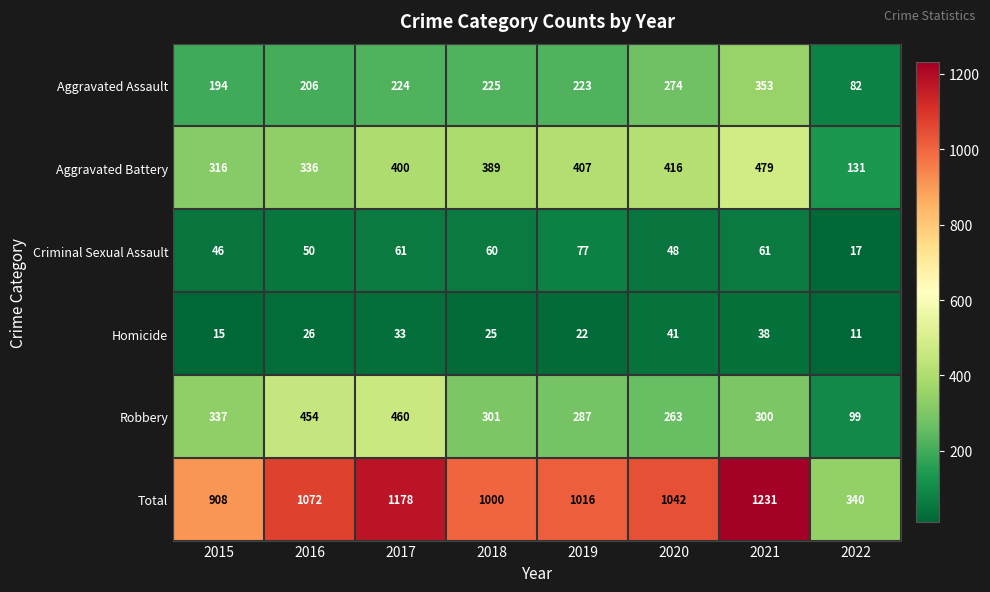

At which category does the chart reach its minimum across all series?

2022